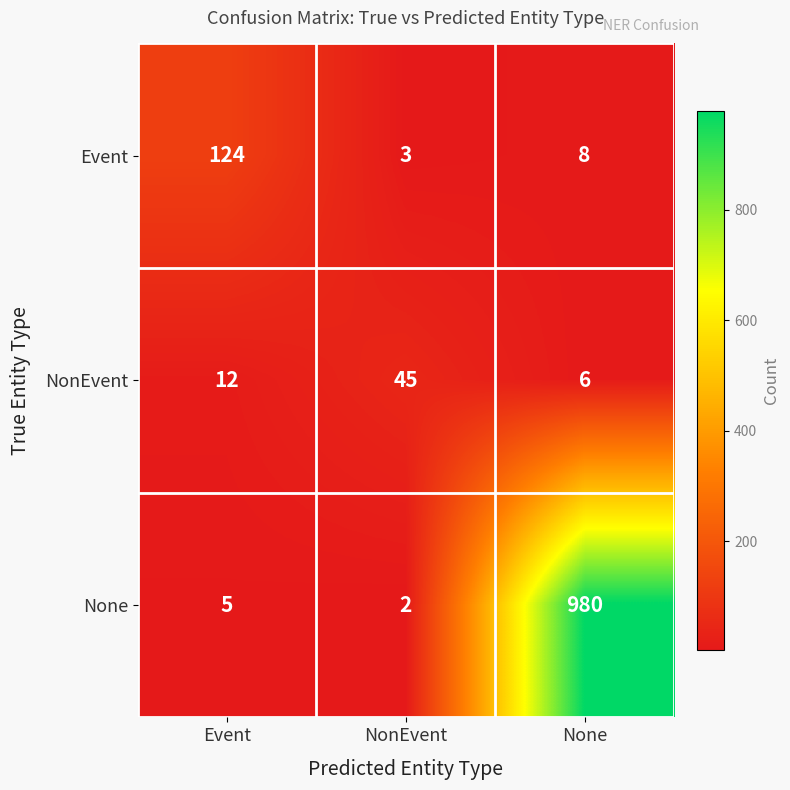

What is the difference between the maximum and minimum values in the None series?

978